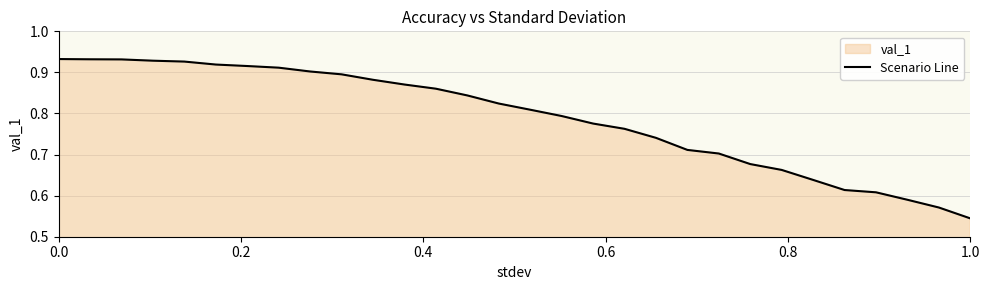

Where is the data nearest to the value 0?

1.0